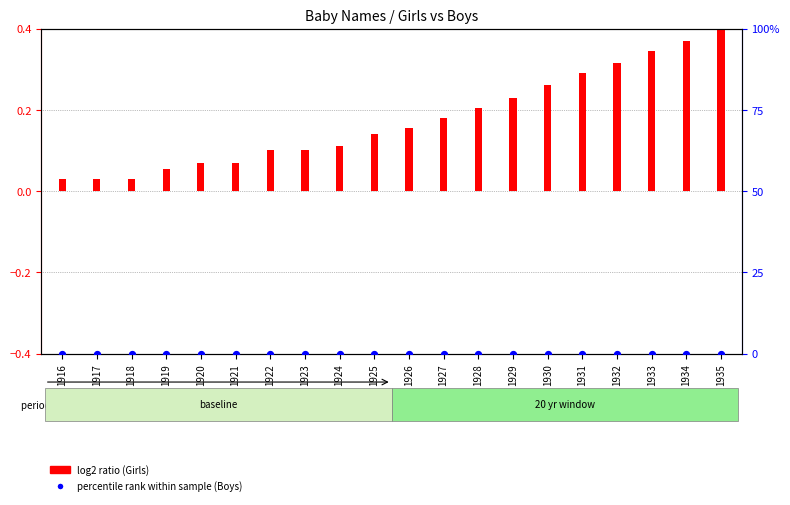

Which series has the largest Y range (max minus min)?

log2 ratio (Girls)